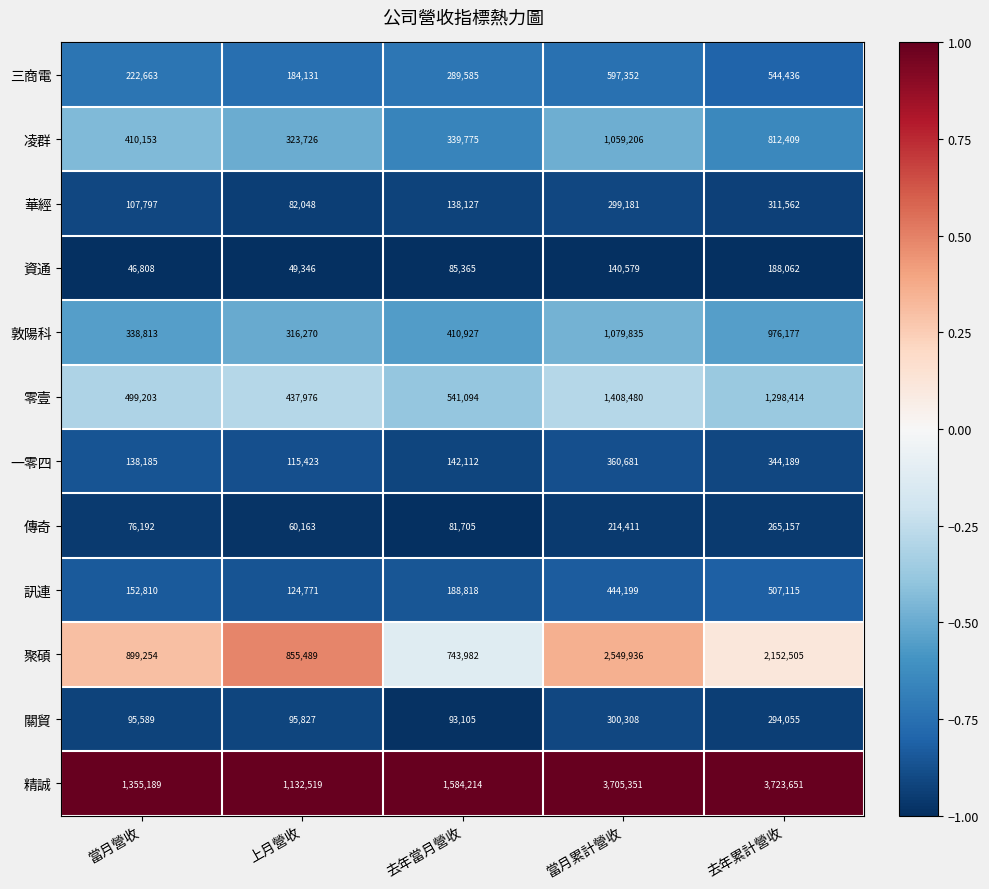

Which series has the widest spread of values?

精誠